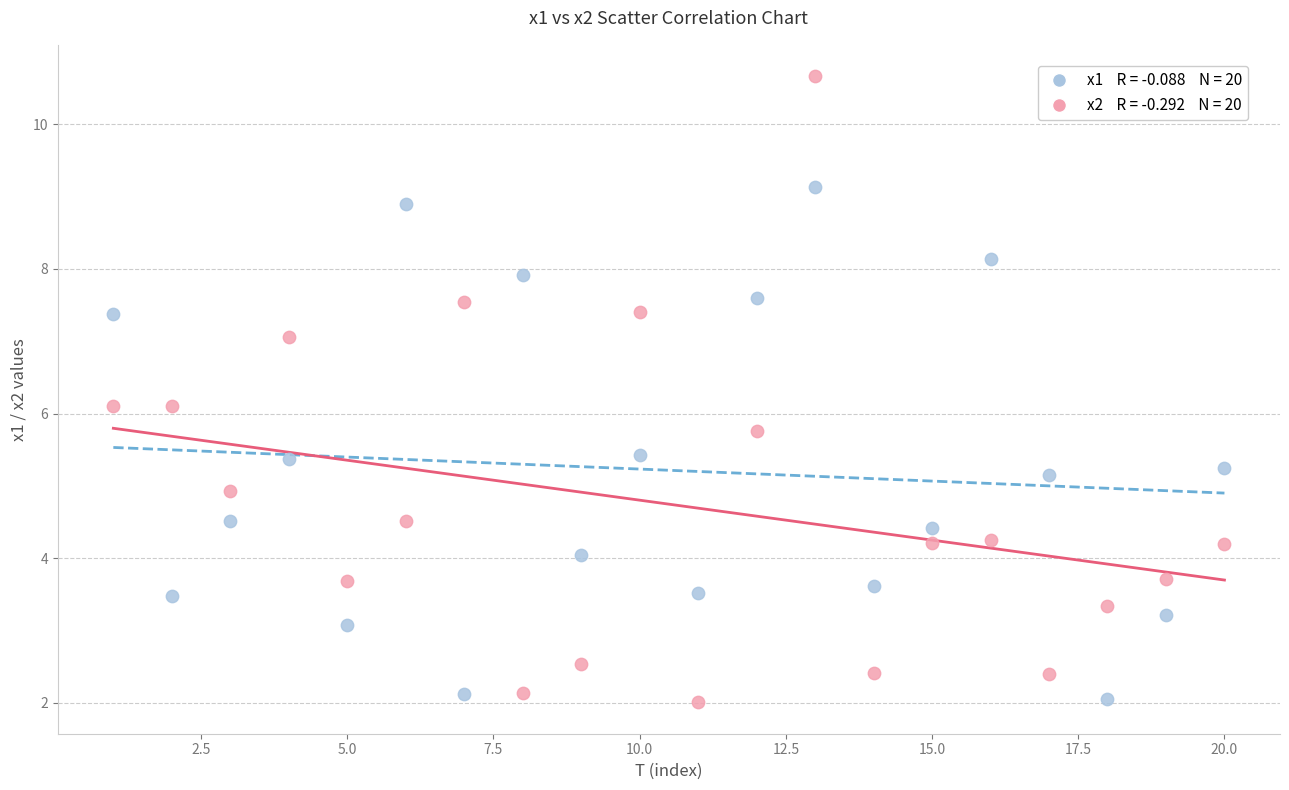

Across all data points, what is the range of X values (max minus min)?

19.0